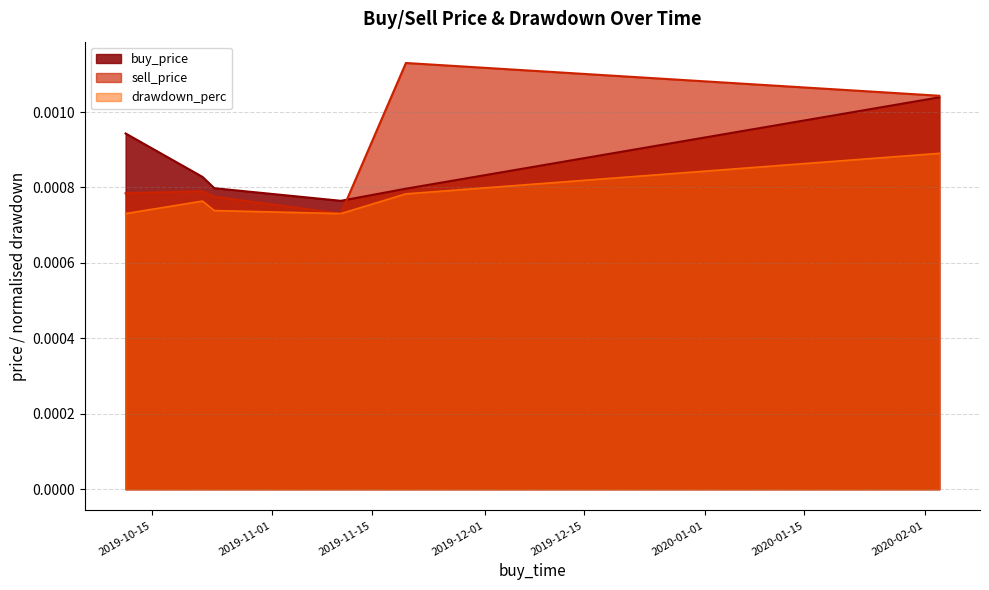

How many drawdown_perc values are between 0 and 1?

6